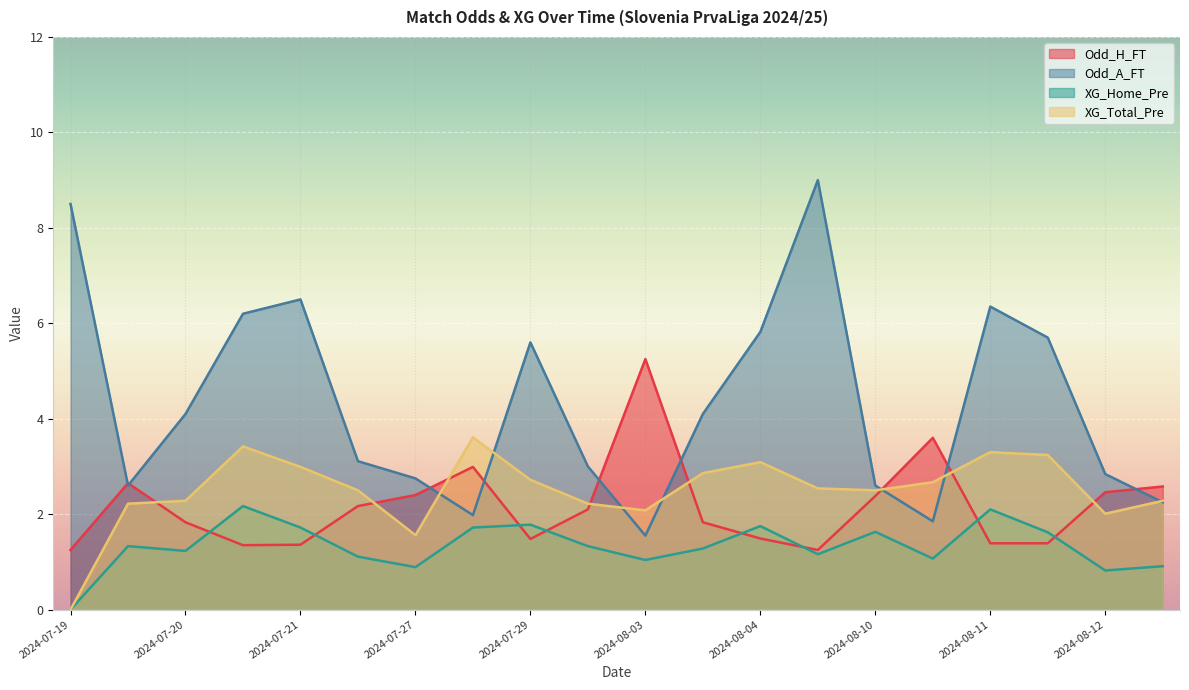

At how many categories does at least one series exceed 4?

11